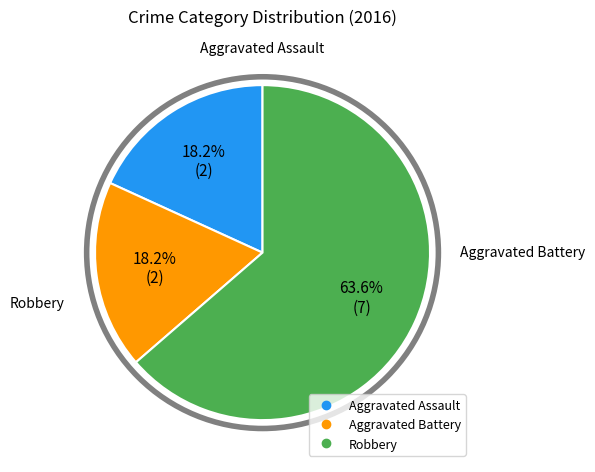

To the nearest percent, what is the average slice percentage?

33%